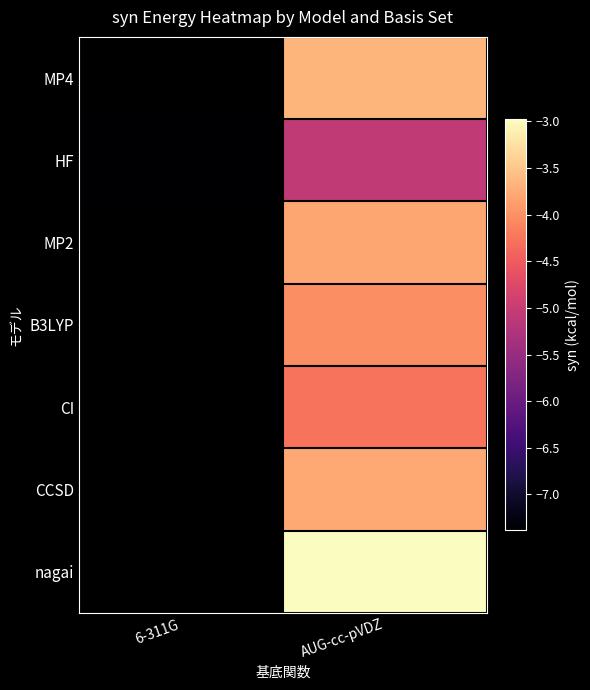

Which category has the lowest value in the HF series?

6-311G